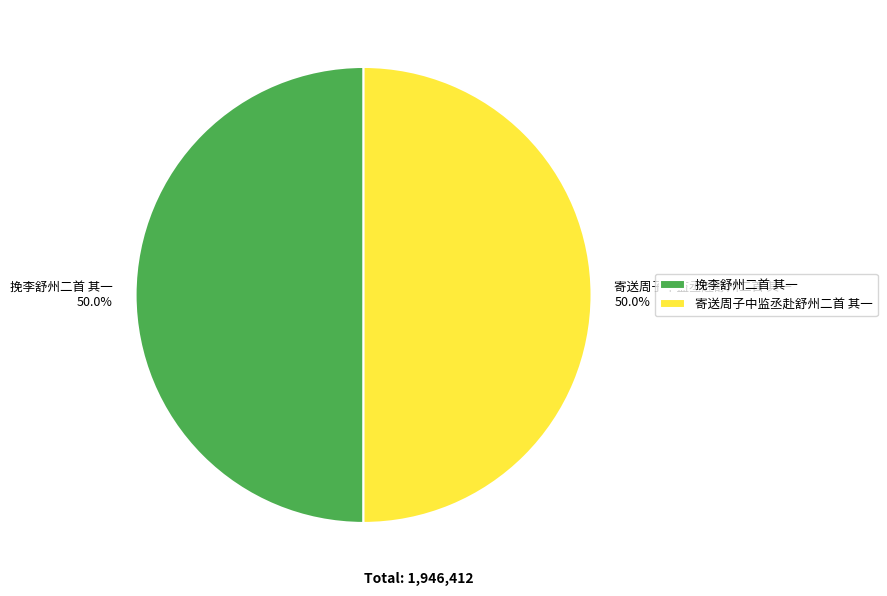

Combined, what portion of the pie is 挽李舒州二首 其一 and 寄送周子中监丞赴舒州二首 其一?

100.0%